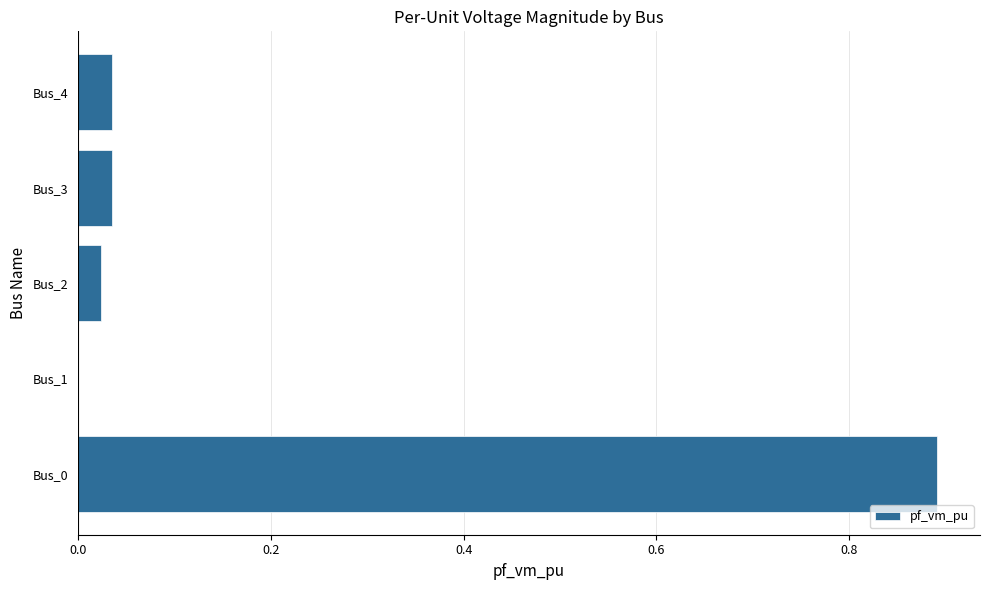

The value at Bus_4 is 0.0. True or false?

True